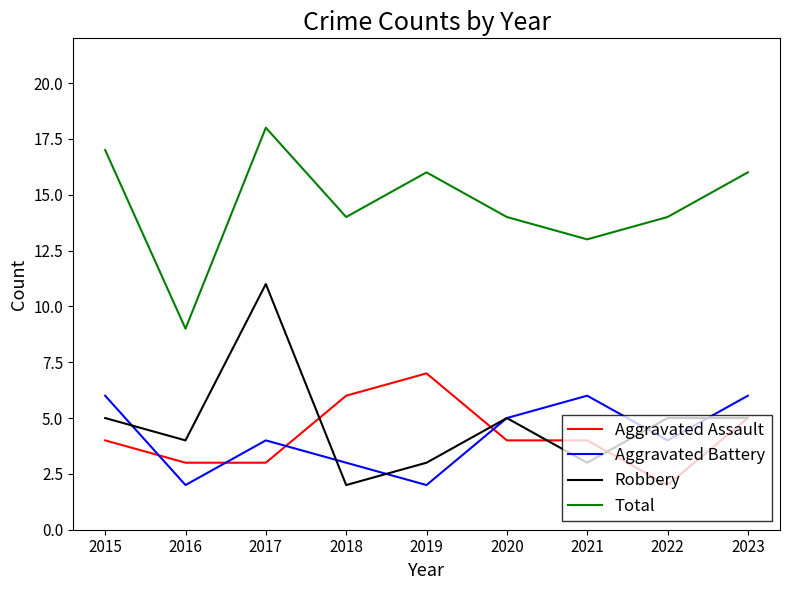

Where does the Aggravated Battery series first go above 4?

2015